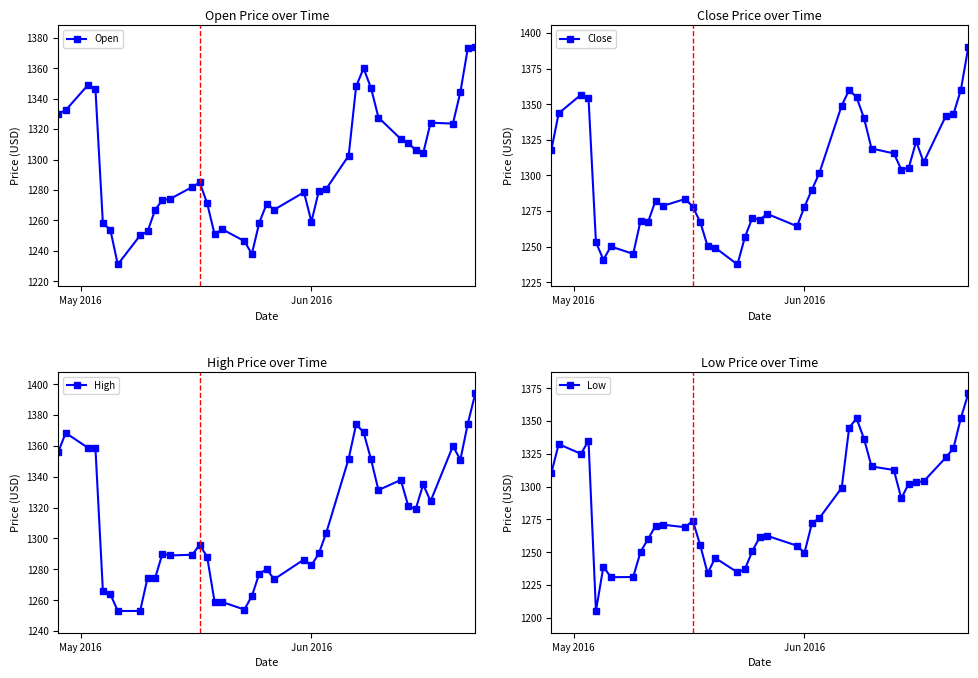

What are all the series names shown in the legend?

Open, Close, High, Low